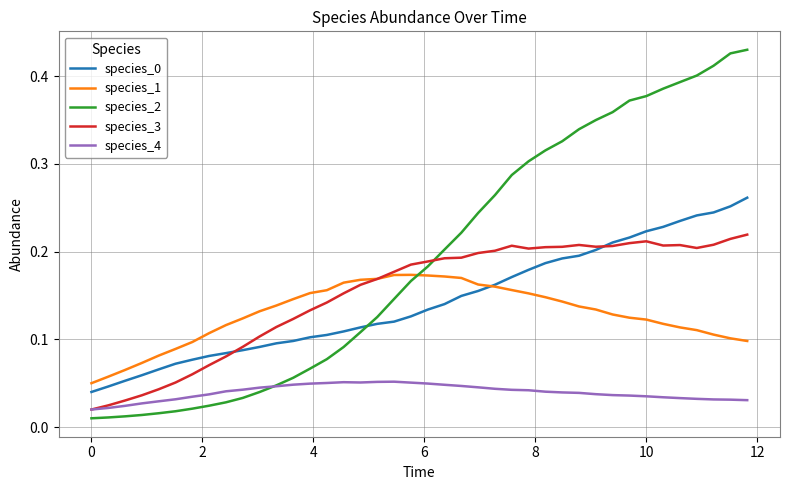

Which series has the largest range (max minus min)?

species_2